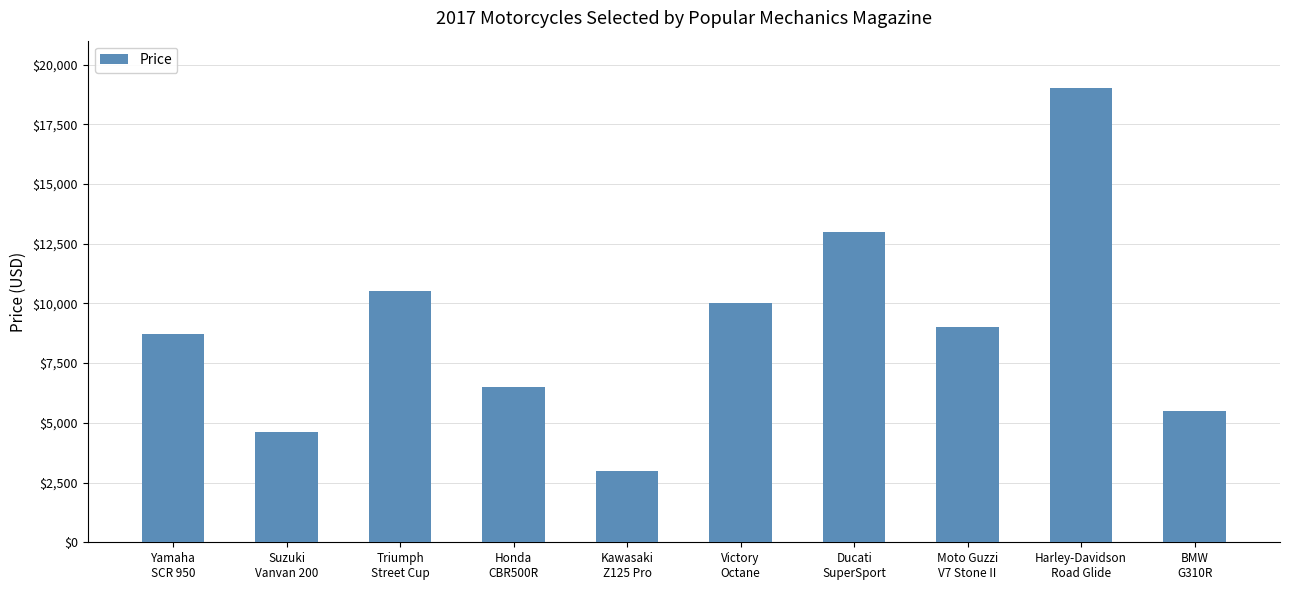

Rank the categories by value from highest to lowest.

Harley-Davidson
Road Glide, Ducati
SuperSport, Triumph
Street Cup, Victory
Octane, Moto Guzzi
V7 Stone II, Yamaha
SCR 950, Honda
CBR500R, BMW
G310R, Suzuki
Vanvan 200, Kawasaki
Z125 Pro